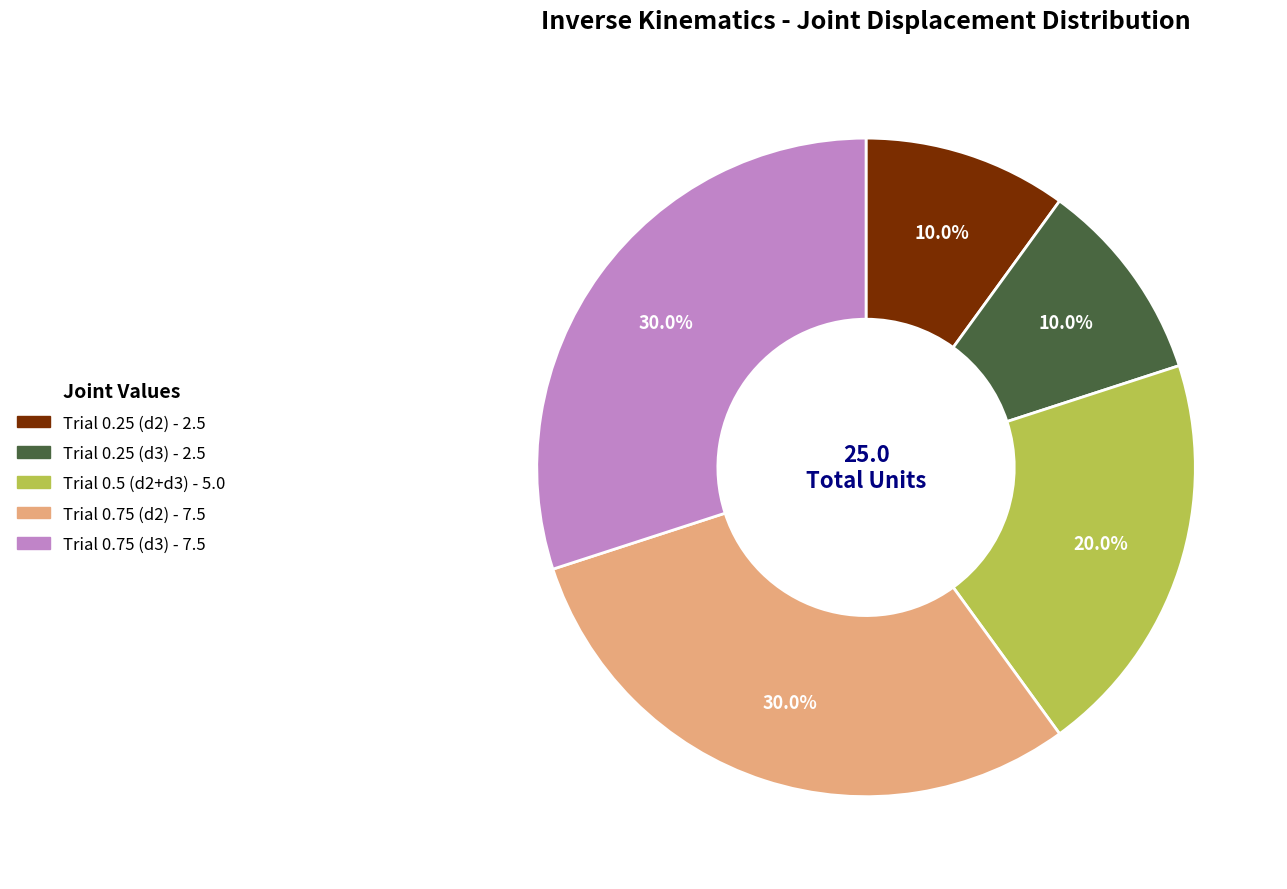

Is it true that Trial 0.75 (d2) is 45% of the pie?

False